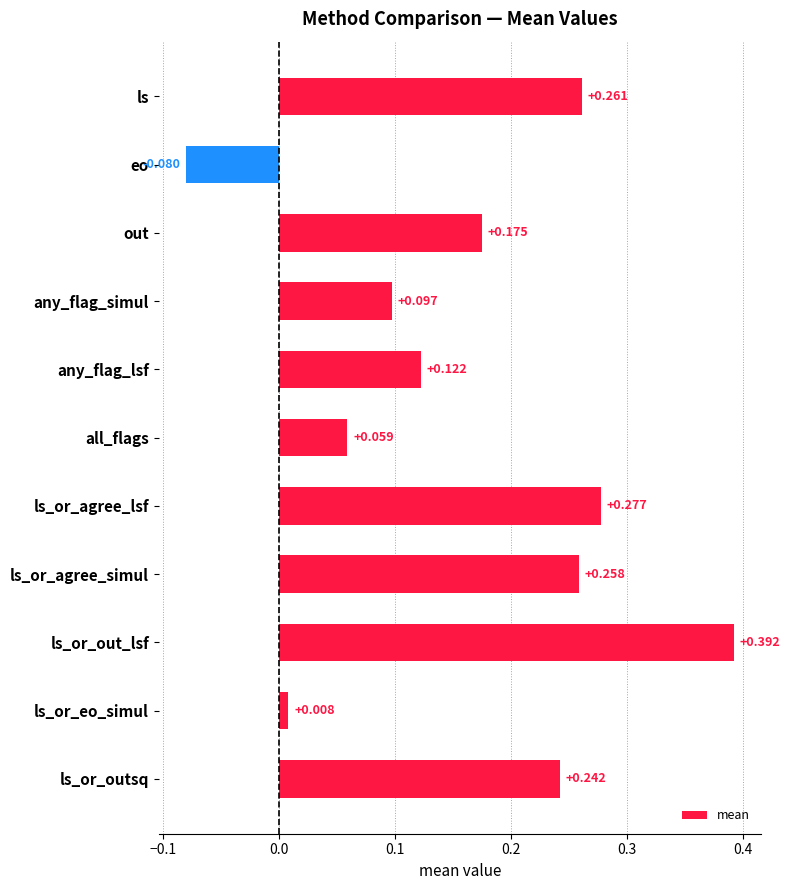

How many values are above zero?

10